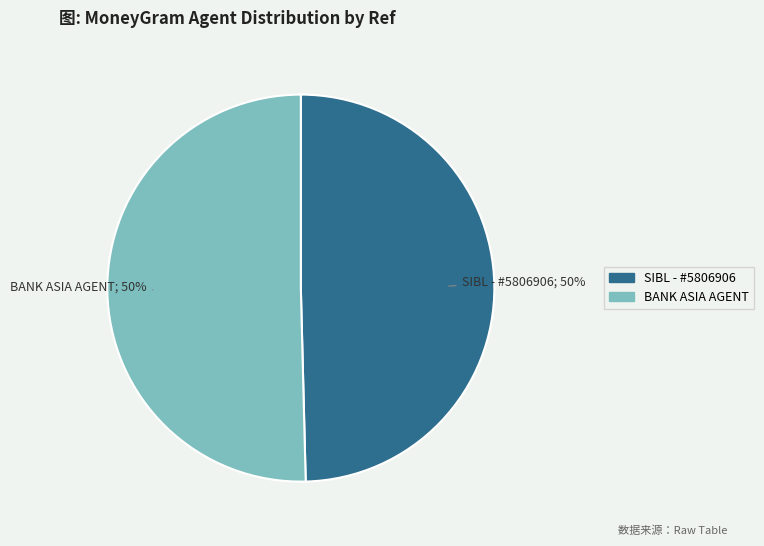

The SIBL - #5806906 slice represents 50% of the pie. True or false?

True